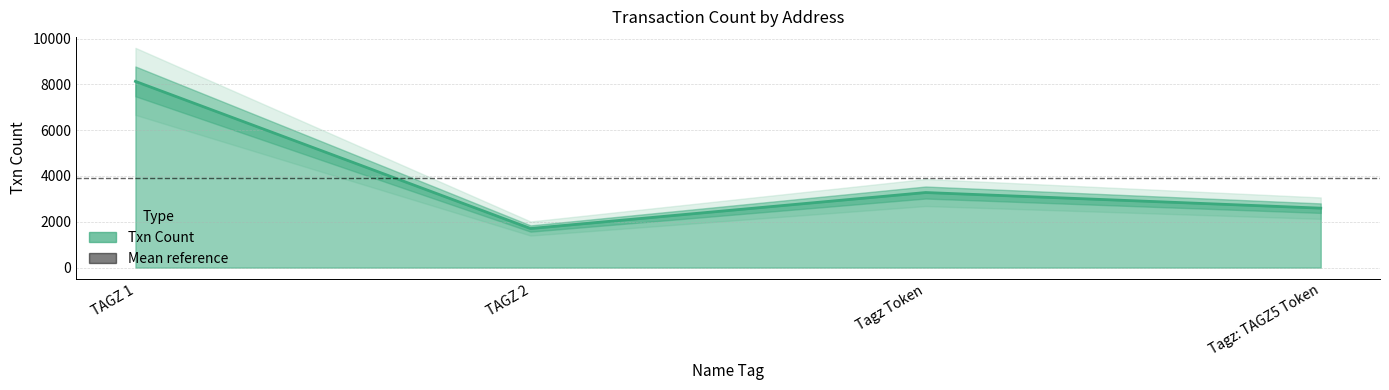

What position from the right is TAGZ 1?

4